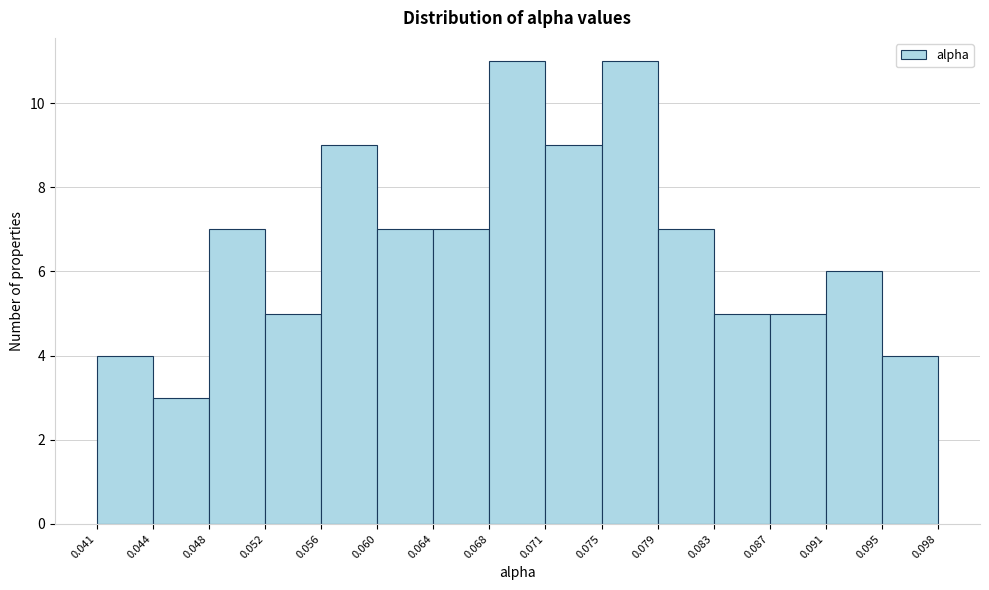

Reading left to right, transcribe this chart: for each bar, give the range it covers on the x-axis and its height. The values are not printed on the chart, so give them approximately, as read against the axis.

0.041 to 0.044: 4
0.044 to 0.048: 3
0.048 to 0.052: 7
0.052 to 0.056: 5
0.056 to 0.060: 9
0.060 to 0.064: 7
0.064 to 0.068: 7
0.068 to 0.071: 11
0.071 to 0.075: 9
0.075 to 0.079: 11
0.079 to 0.083: 7
0.083 to 0.087: 5
0.087 to 0.091: 5
0.091 to 0.095: 6
0.095 to 0.098: 4